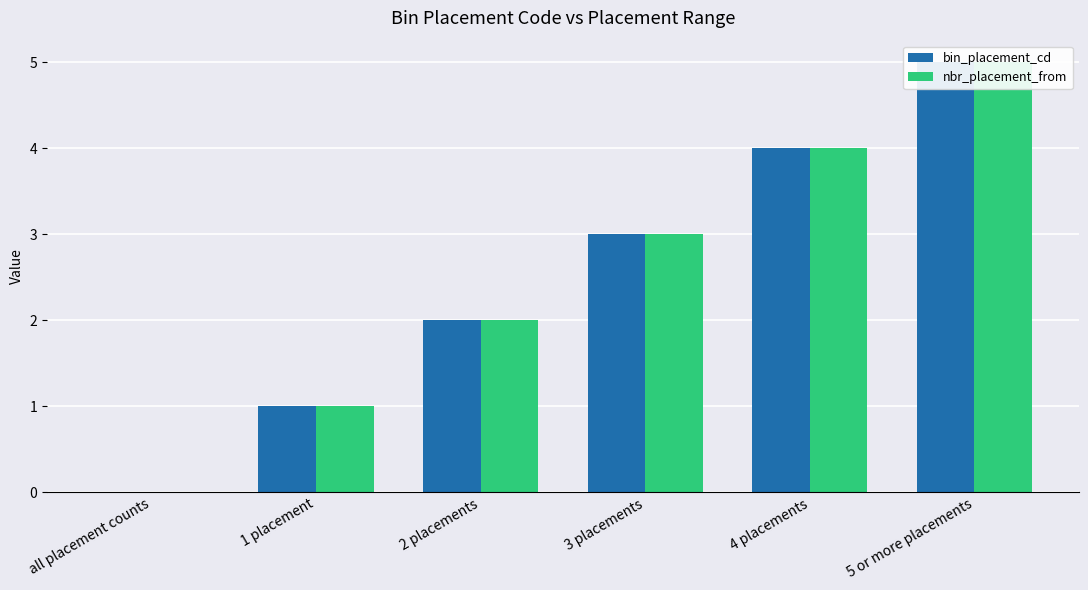

The bin_placement_cd series shows 5 at 5 or more placements. True or false?

True